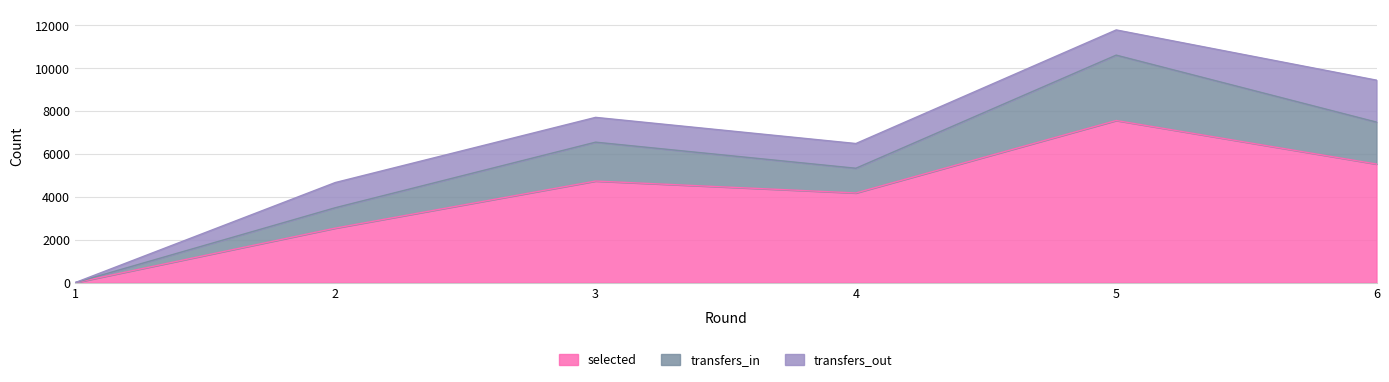

Count the number of categories in the chart.

6